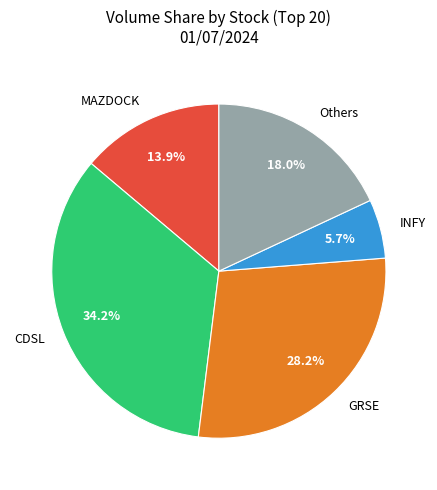

Which category has the smallest portion of the pie?

INFY